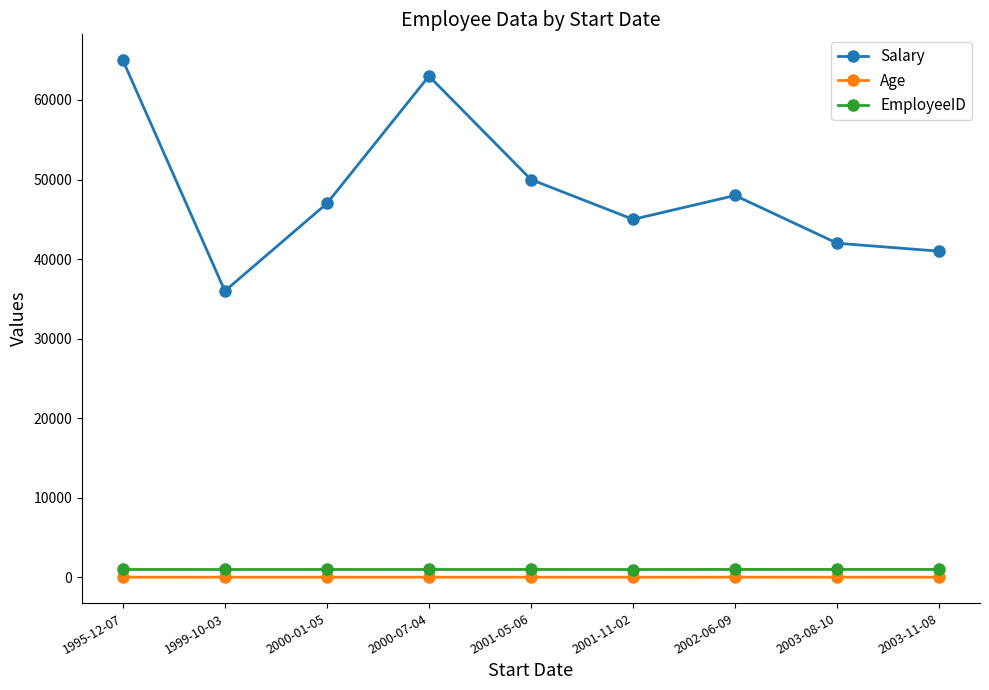

What are all the series names shown in the legend?

Salary, Age, EmployeeID